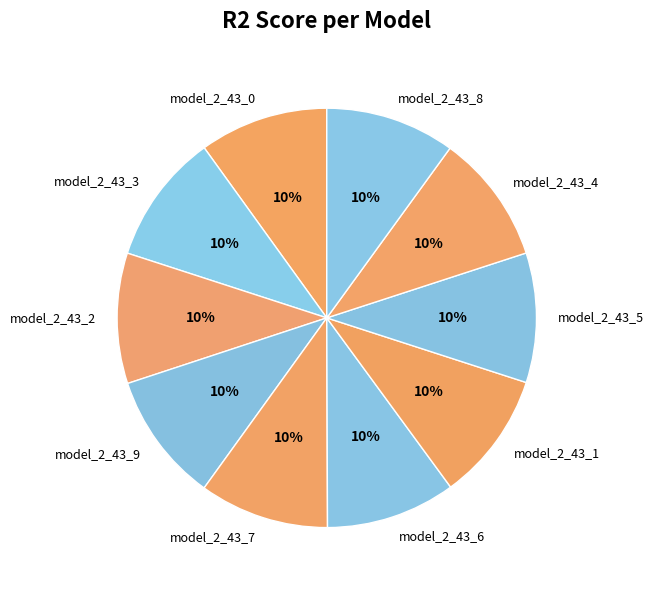

To the nearest percent, what is the average slice percentage?

10%